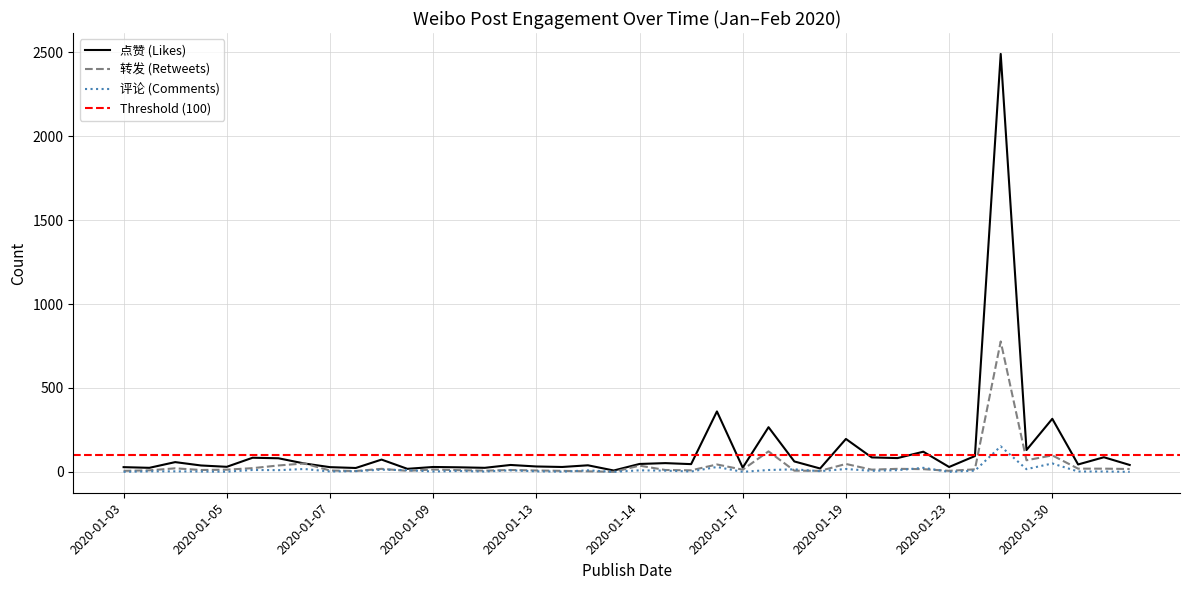

What is the spread (max minus min) of values at 2020-01-14?

28